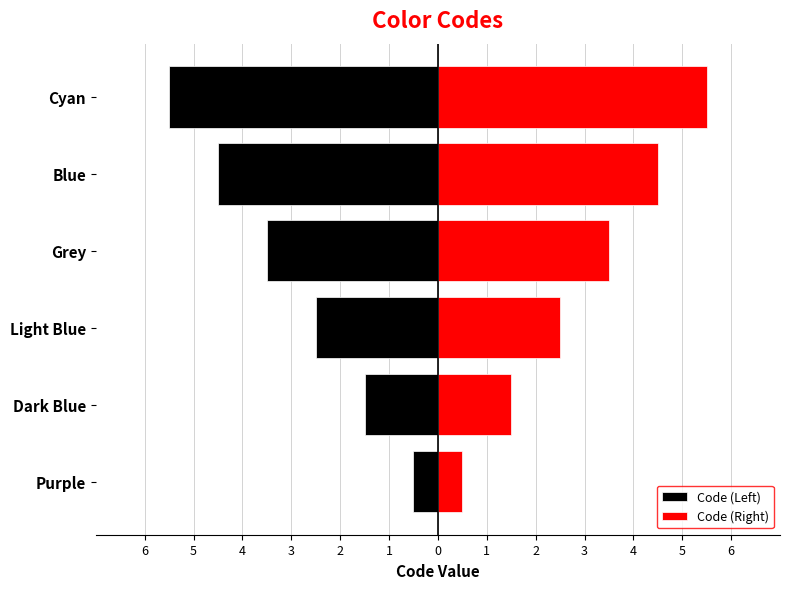

The Code (Right) series shows 4.5 at Blue. True or false?

True